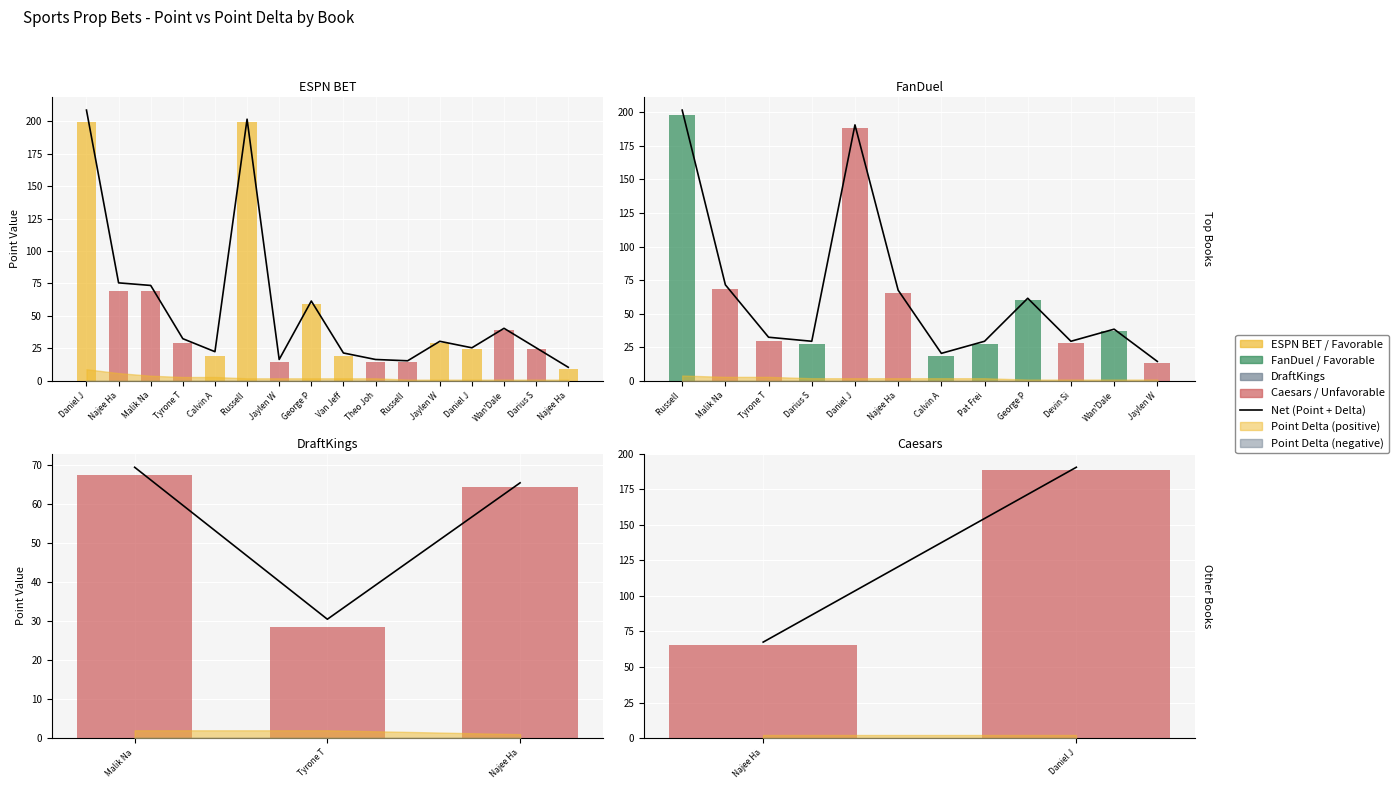

What is the total value across all series at Najee Harris?

75.5